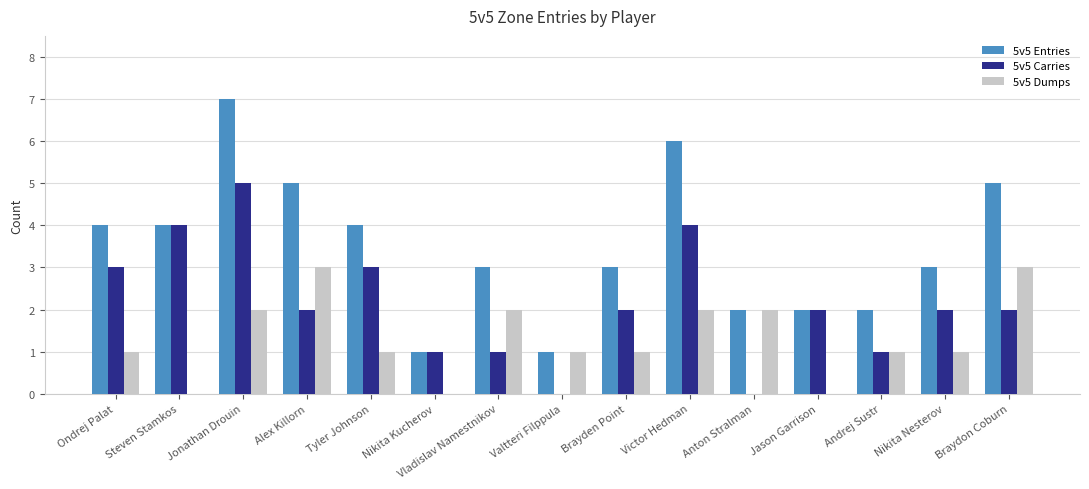

What are all the series names shown in the legend?

5v5 Entries, 5v5 Carries, 5v5 Dumps